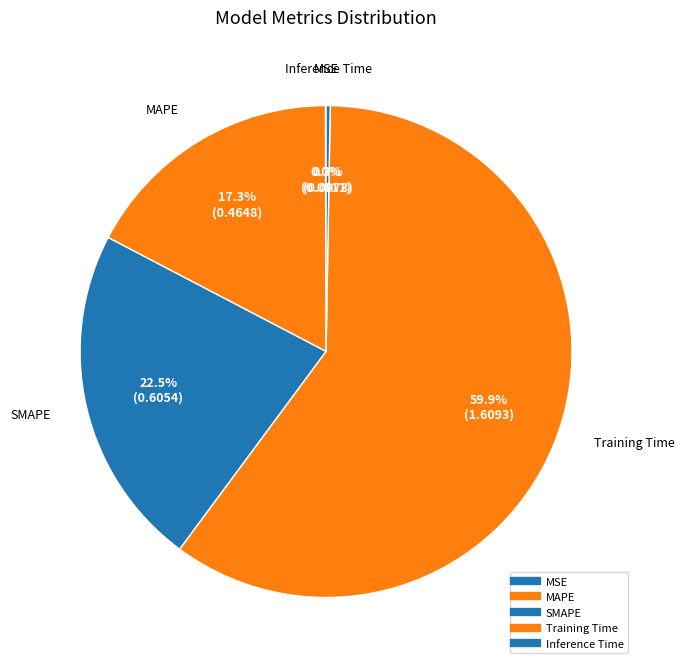

How many segments does this pie chart have?

5